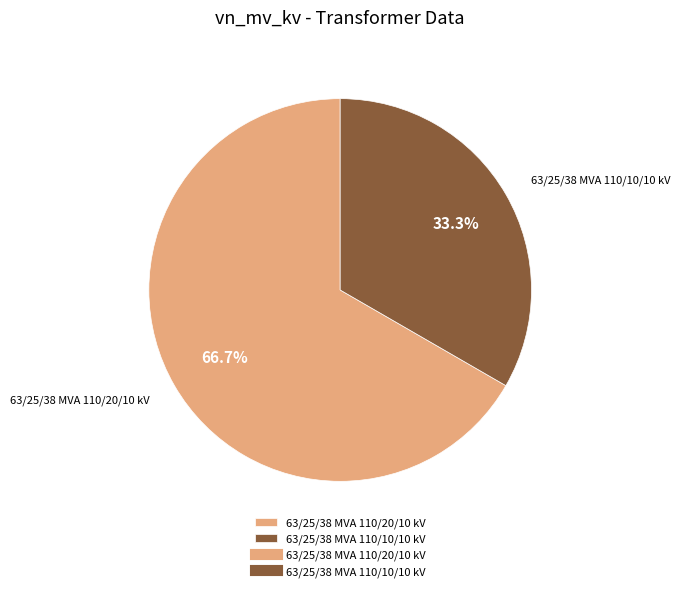

What percentage do 63/25/38 MVA 110/10/10 kV and 63/25/38 MVA 110/20/10 kV together represent?

100.0%